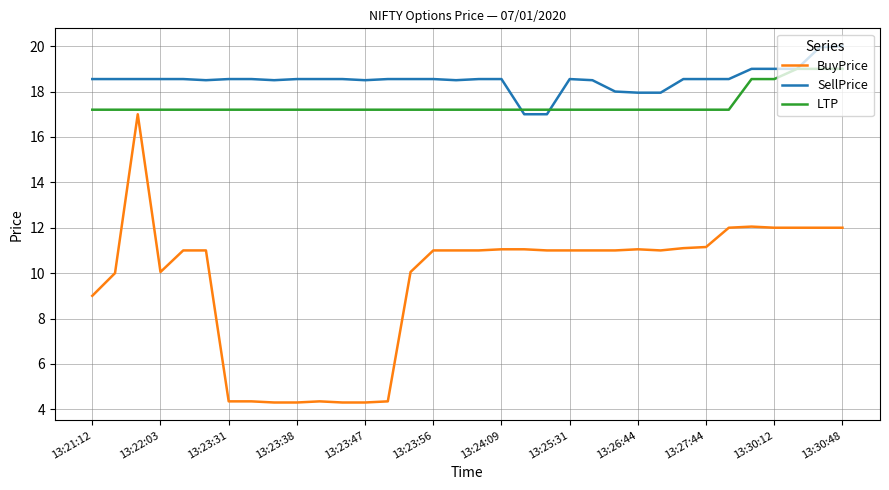

What is the greatest value displayed?

20.0